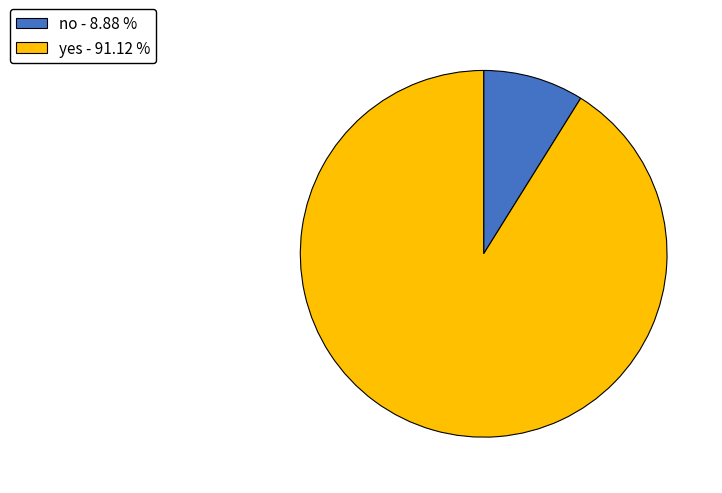

Is there any slice that represents more than half of the pie?

Yes